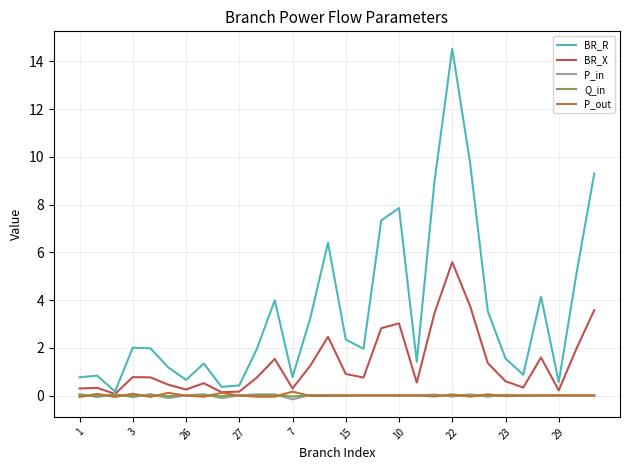

Which series has the largest total across all categories?

BR_R